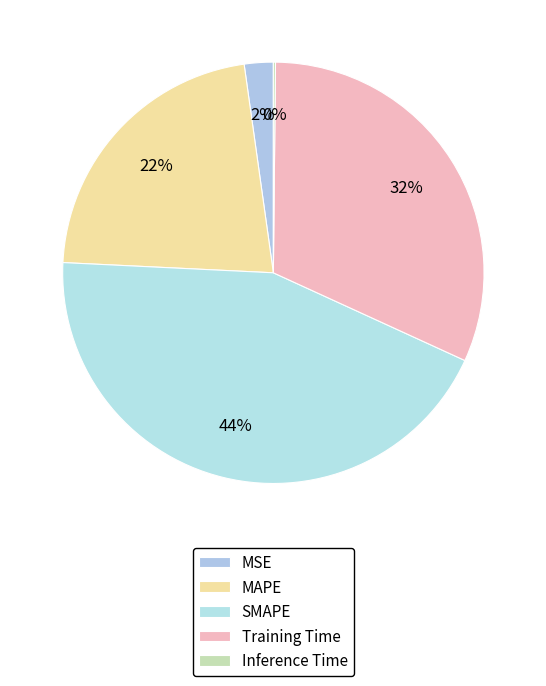

Which category has the biggest portion of the pie?

SMAPE